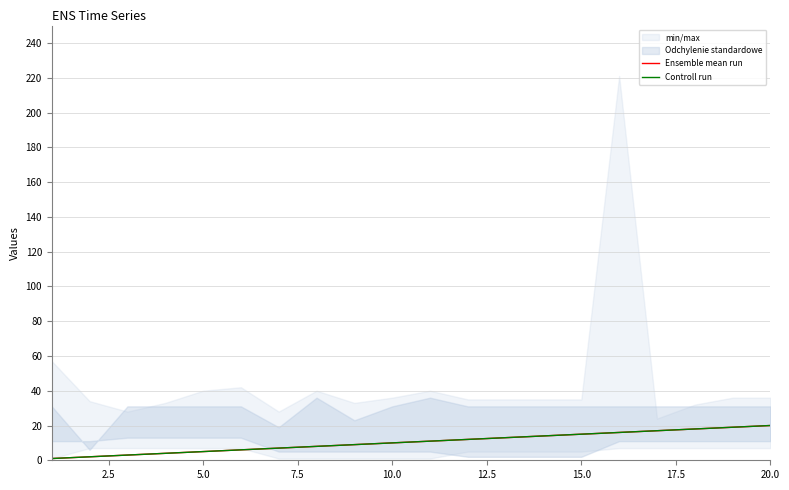

Reading left to right, what are all the values shown in this chart?

Ensemble mean run: 1	2	3	4	5	6	7	8	9	10	11	12	13	14	15	16	17	18	19	20
Controll run: 1	2	3	4	5	6	7	8	9	10	11	12	13	14	15	16	17	18	19	20